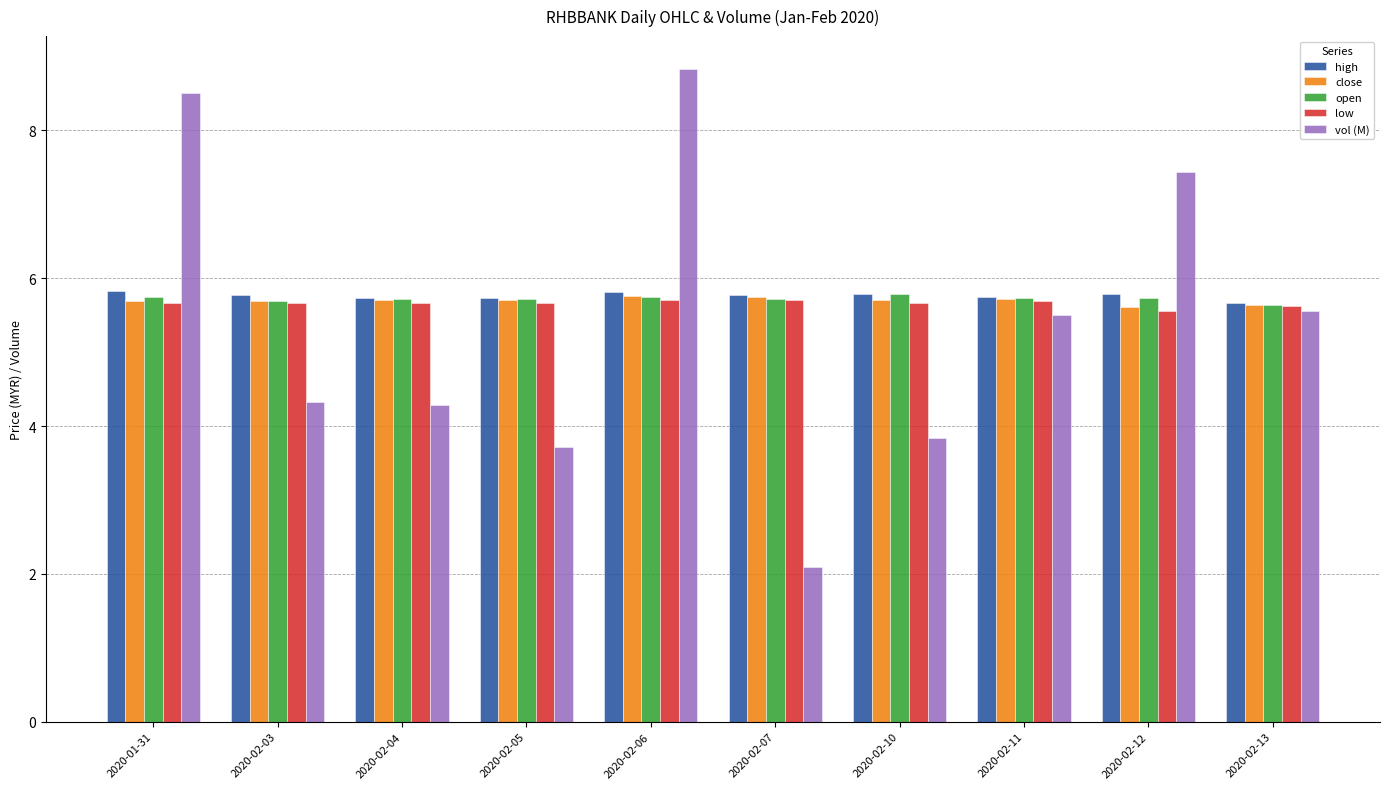

What is the maximum value for low?

5.7